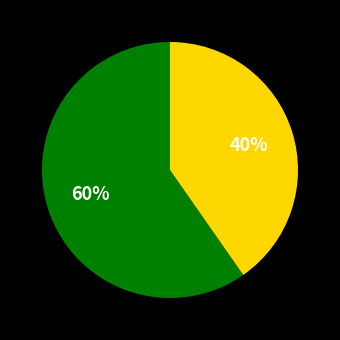

To the nearest percent, what is the average slice percentage?

50%